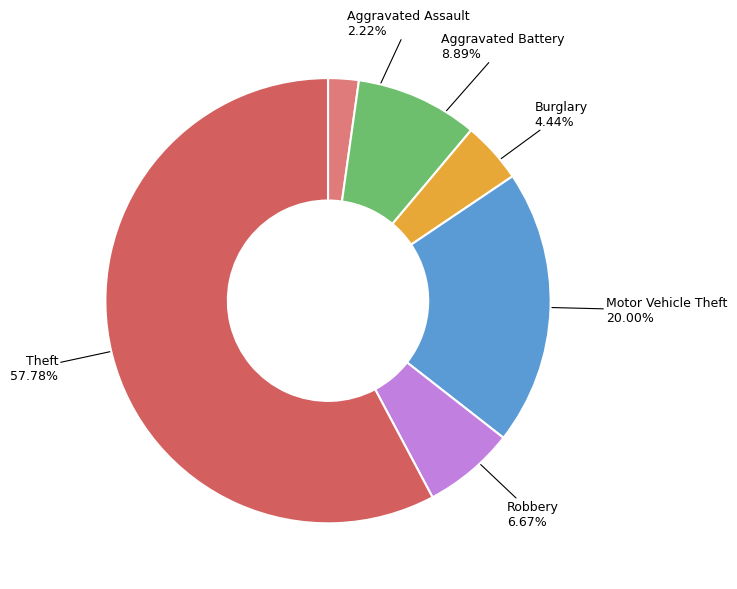

Which slice is the largest?

Theft